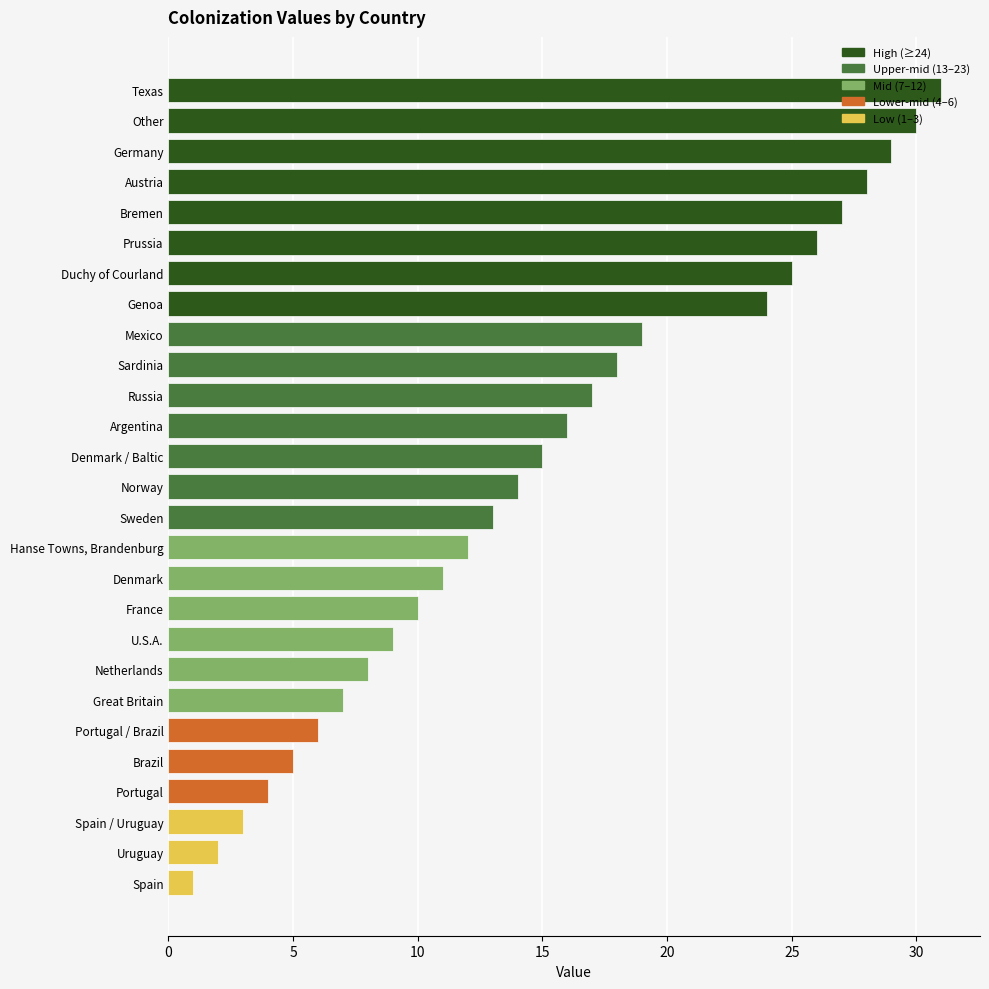

At which label is the value closest to 16?

Argentina